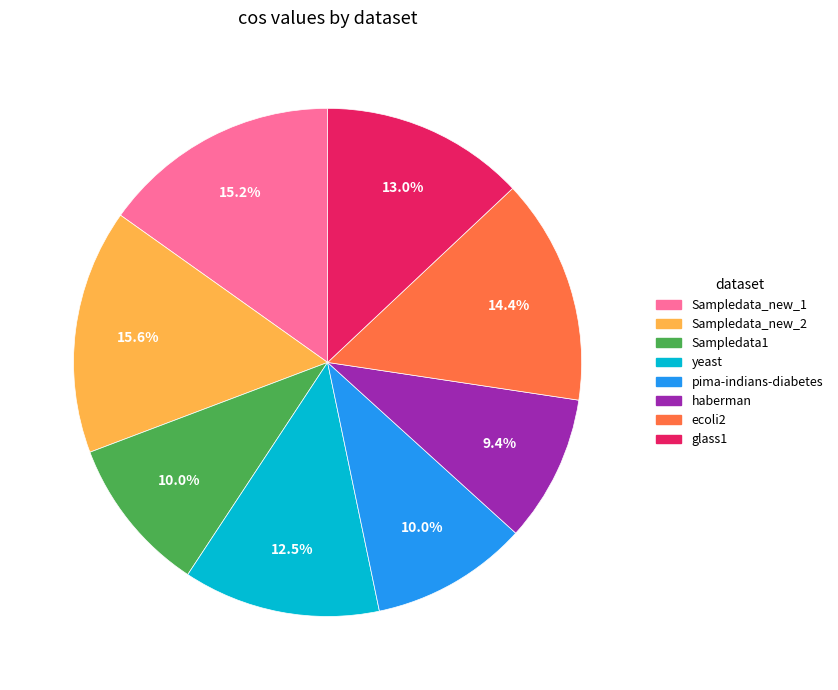

Is glass1 the majority of the pie?

No